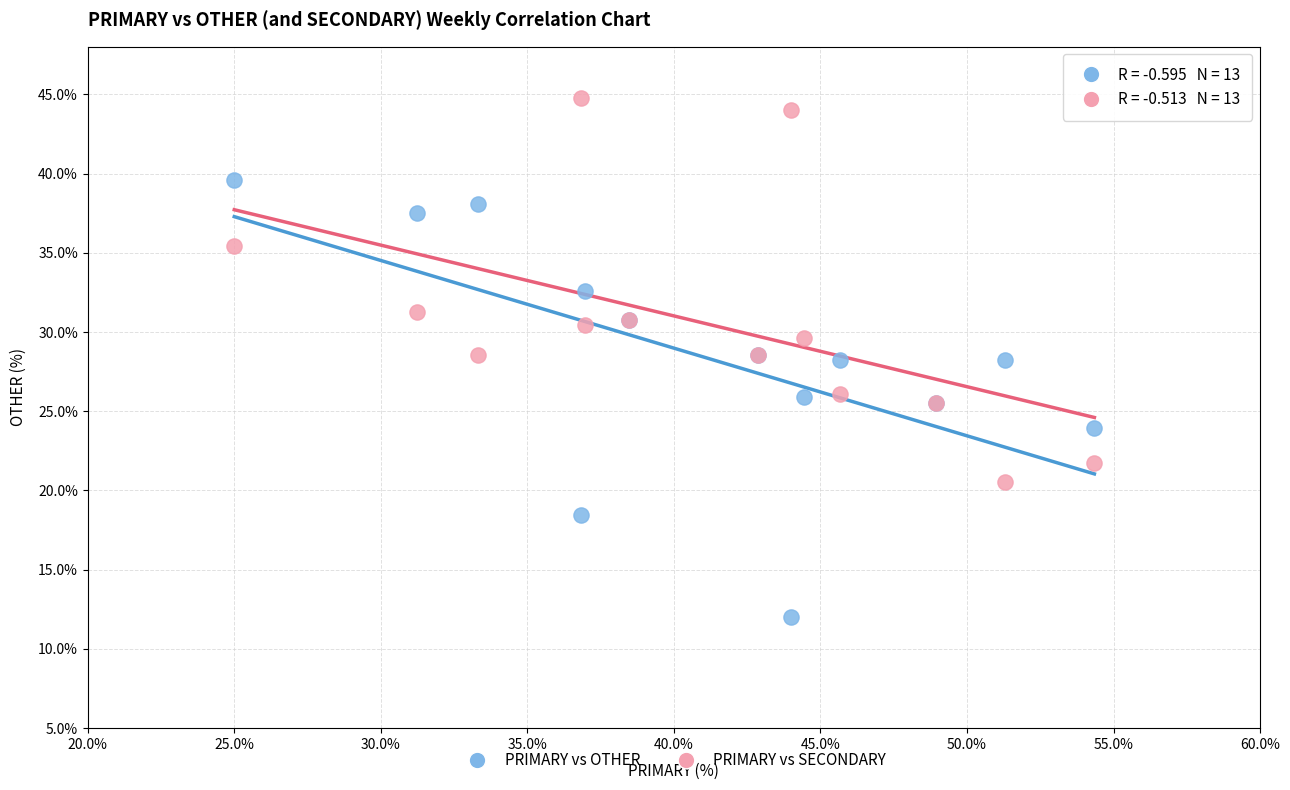

What are all the series names shown in the legend?

PRIMARY vs OTHER, PRIMARY vs SECONDARY